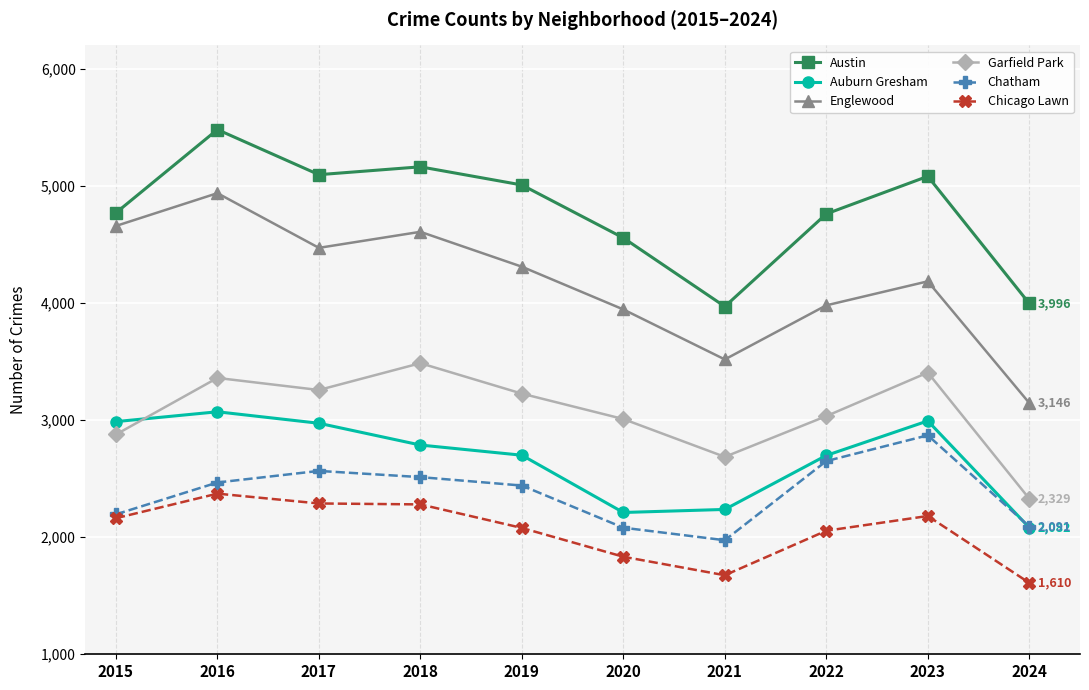

Rank the series at 2017 from highest to lowest value.

Austin, Englewood, Garfield Park, Auburn Gresham, Chatham, Chicago Lawn